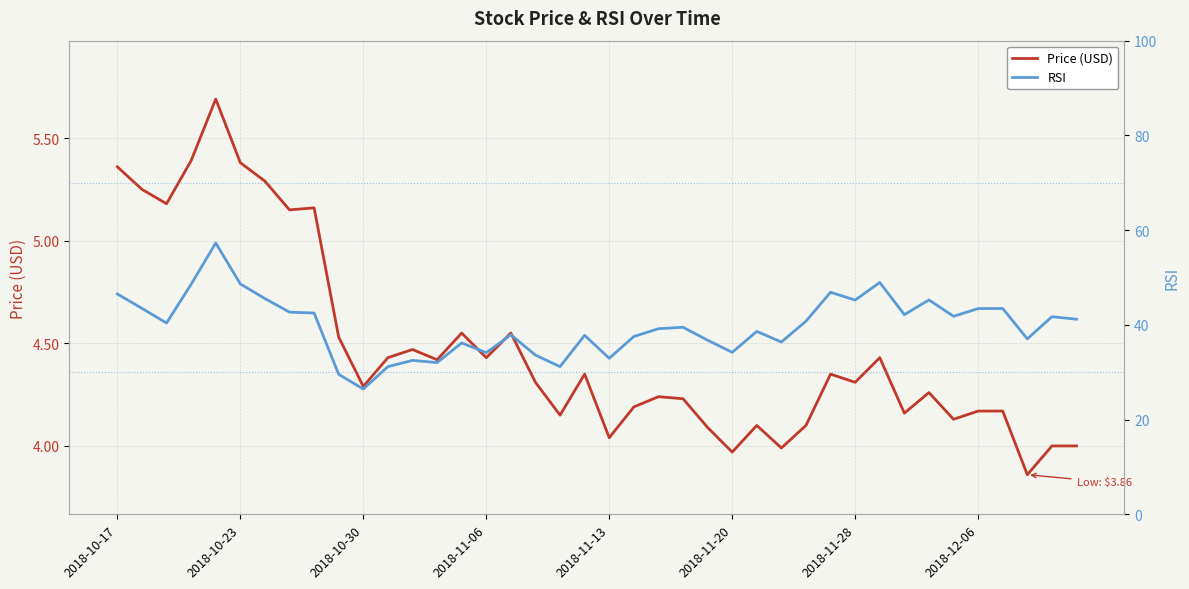

List the series in order of their overall mean, highest first.

RSI, Price (USD)